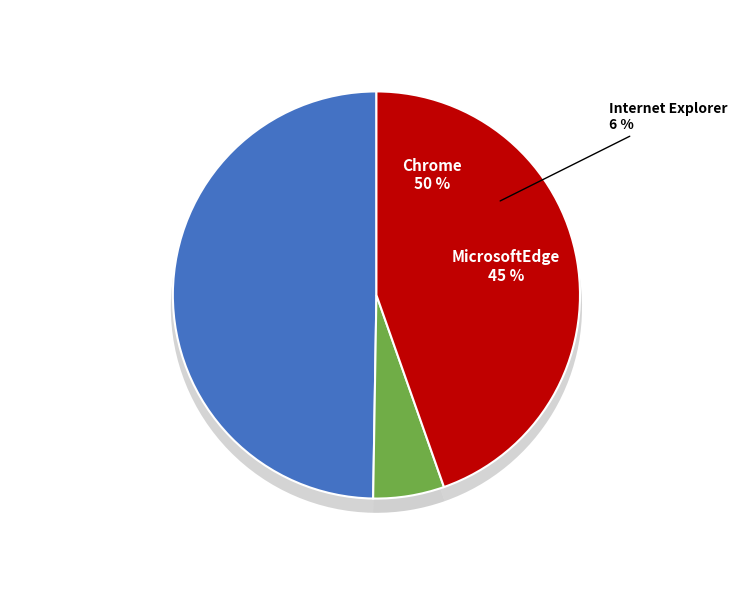

How many segments does this pie chart have?

3